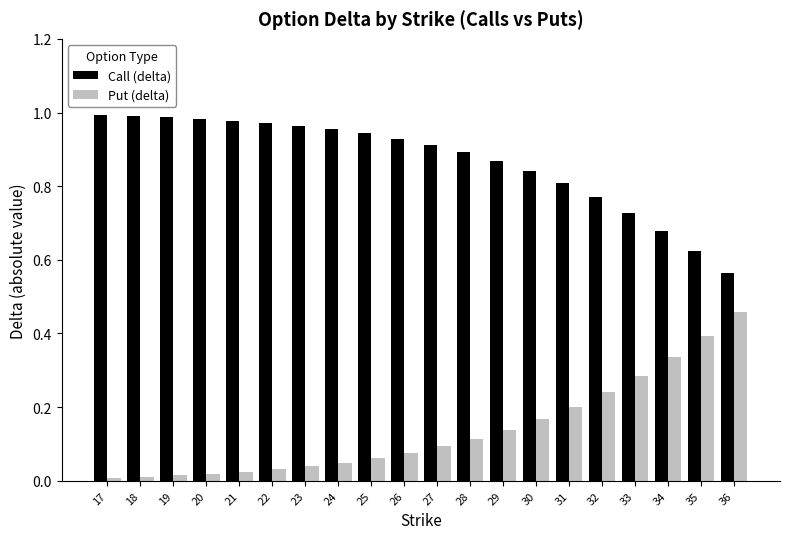

At 29, list the series in order from smallest to largest.

Put (delta), Call (delta)